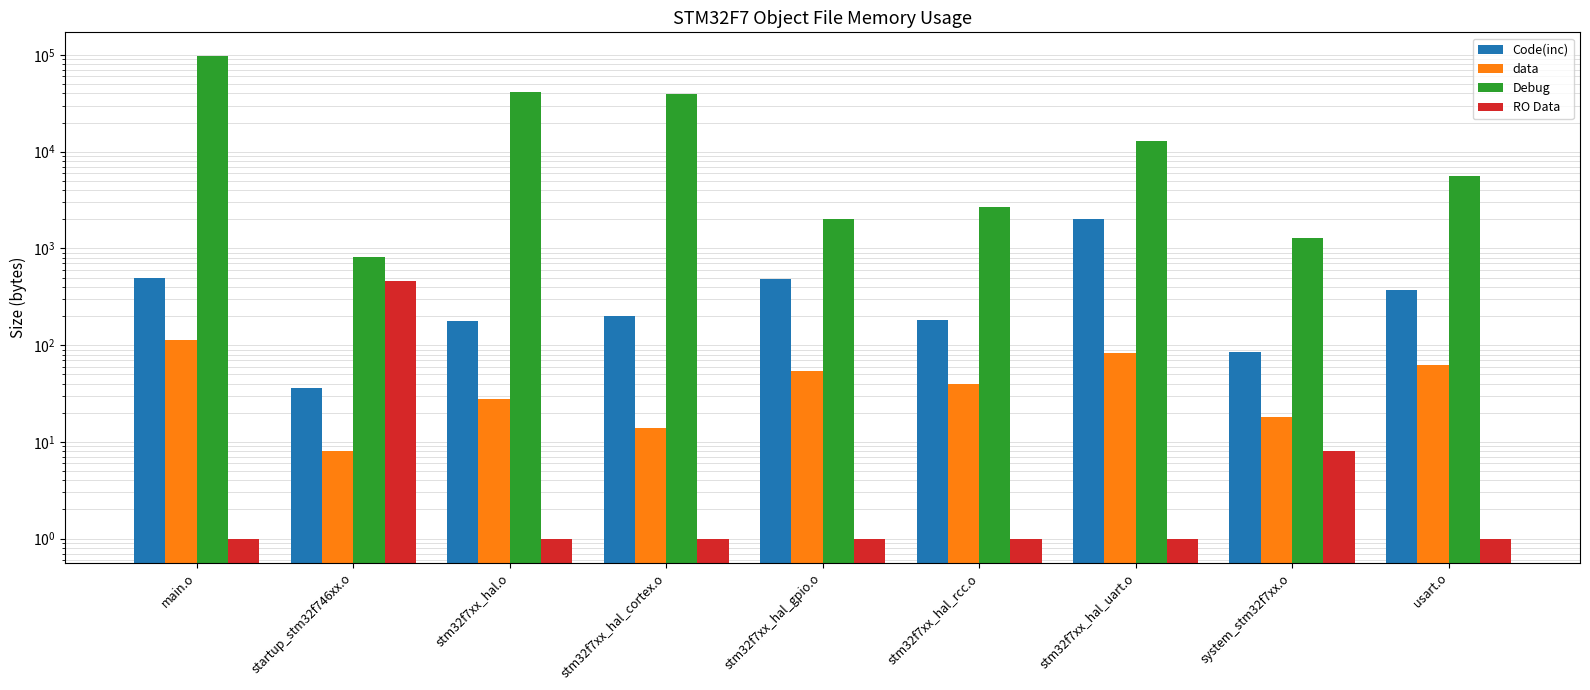

Is the value of Code(inc) at stm32f7xx_hal_cortex.o greater than the value of RO Data at startup_stm32f746xx.o?

No